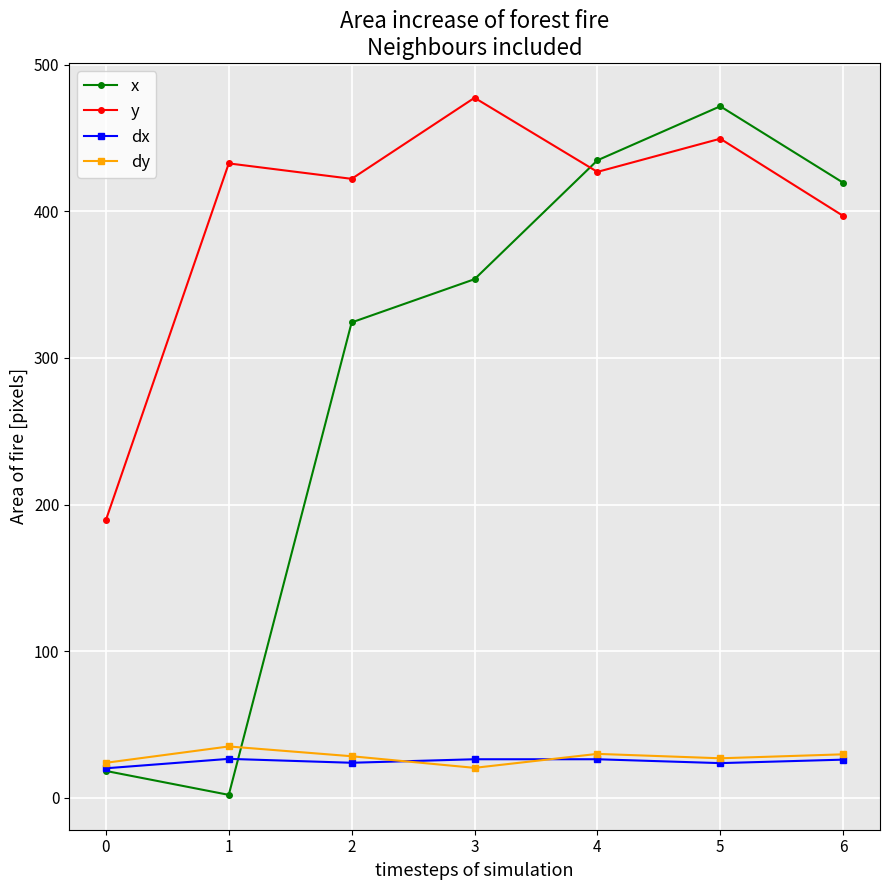

Which series has the largest range (max minus min)?

x